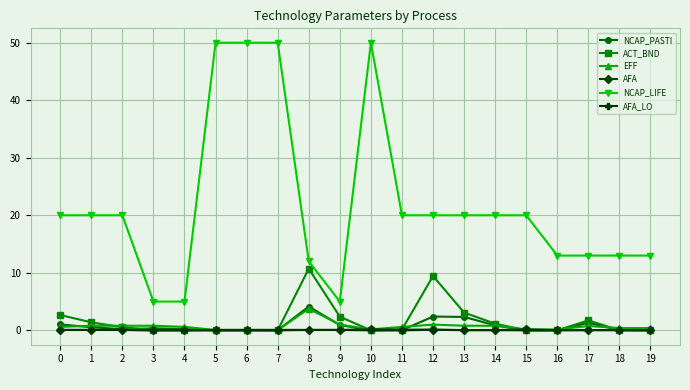

What is the sum of all EFF values?

13.8